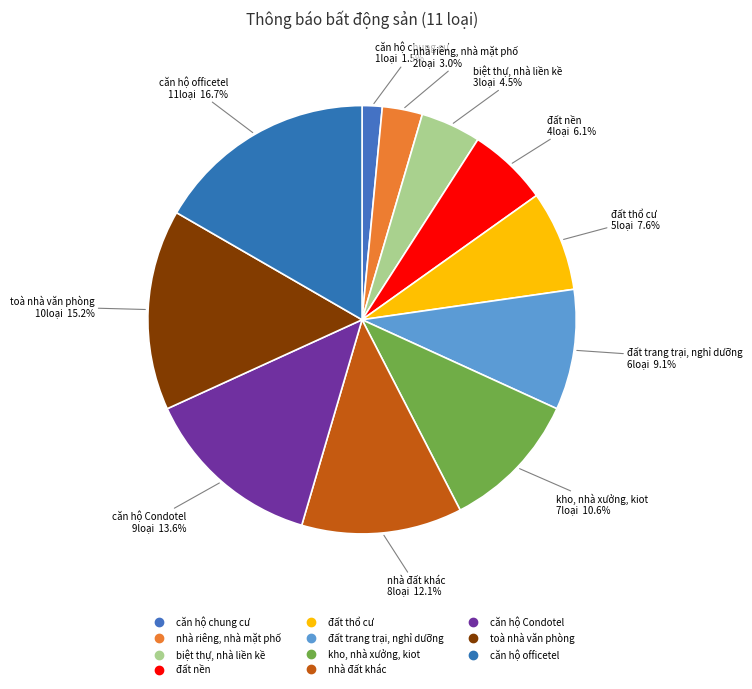

How many segments does this pie chart have?

11